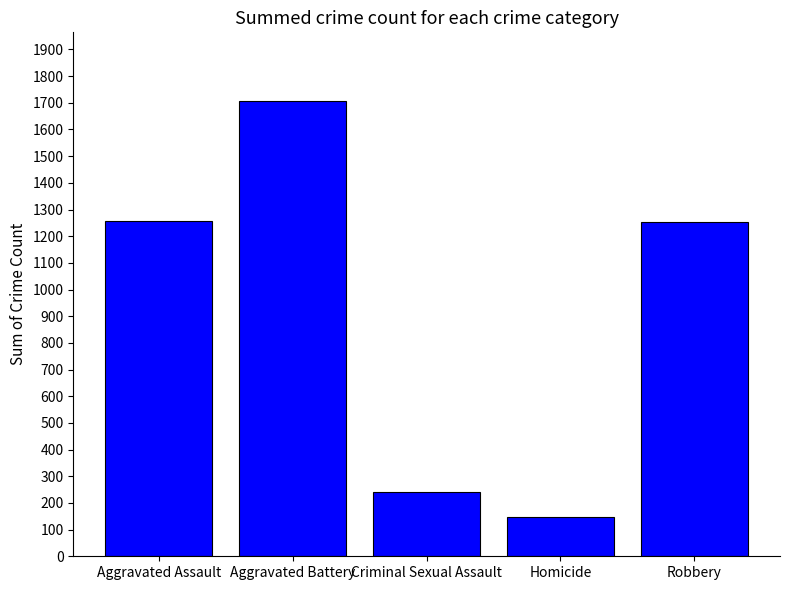

What value does the data have at Aggravated Assault, to the nearest 100?

1300